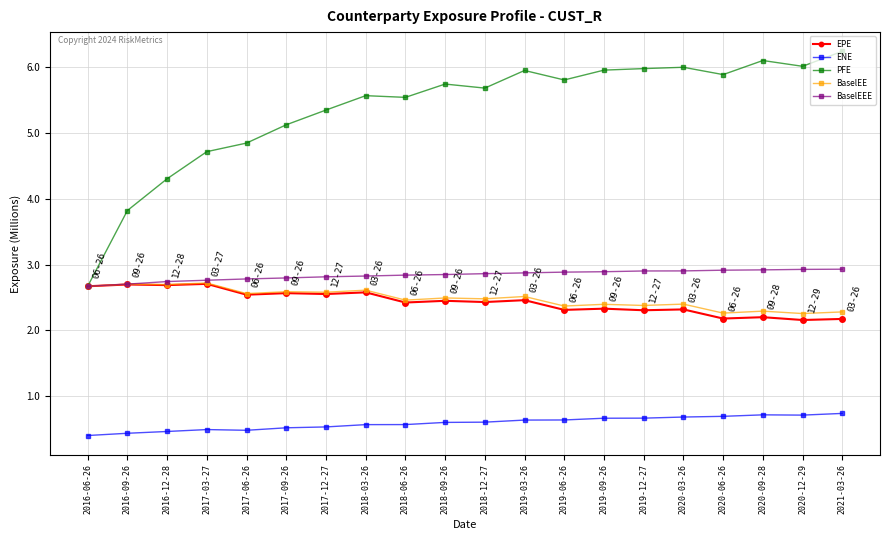

What is the value of the ENE point at the 15th from the left?

0.7